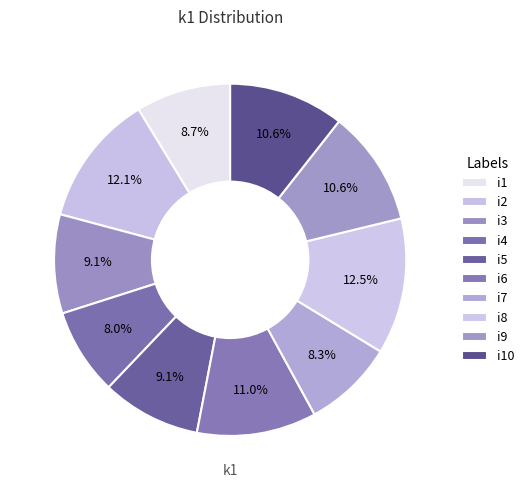

To the nearest percent, what is the difference between the i3 and i2 slice percentages?

3%